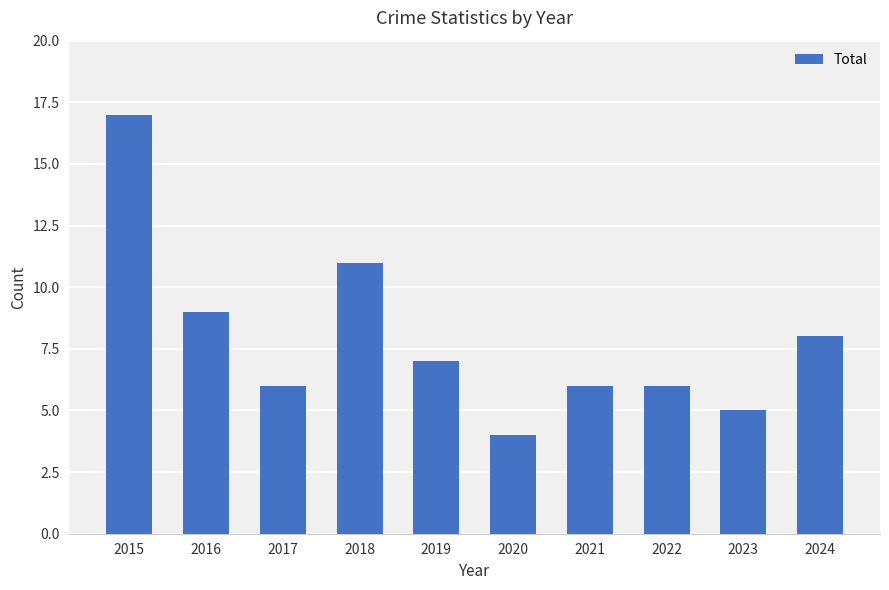

True or false: the data shows 4 at 2020.

True